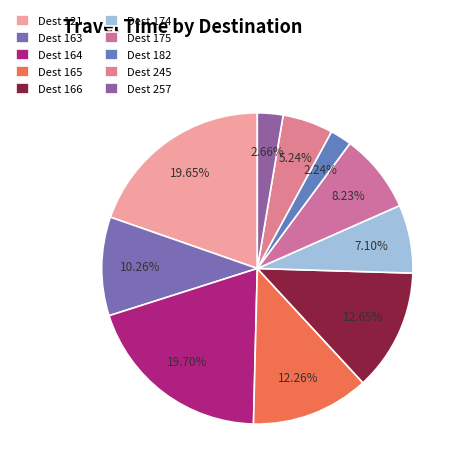

Which category has the biggest portion of the pie?

164